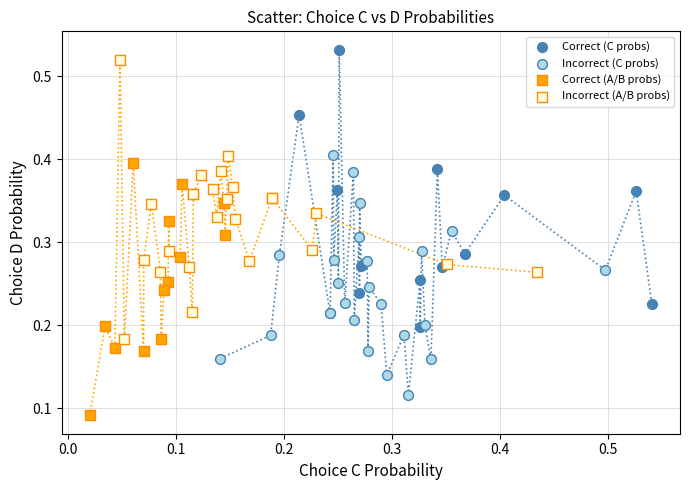

Which series reaches the minimum Y coordinate?

Correct (A/B probs)